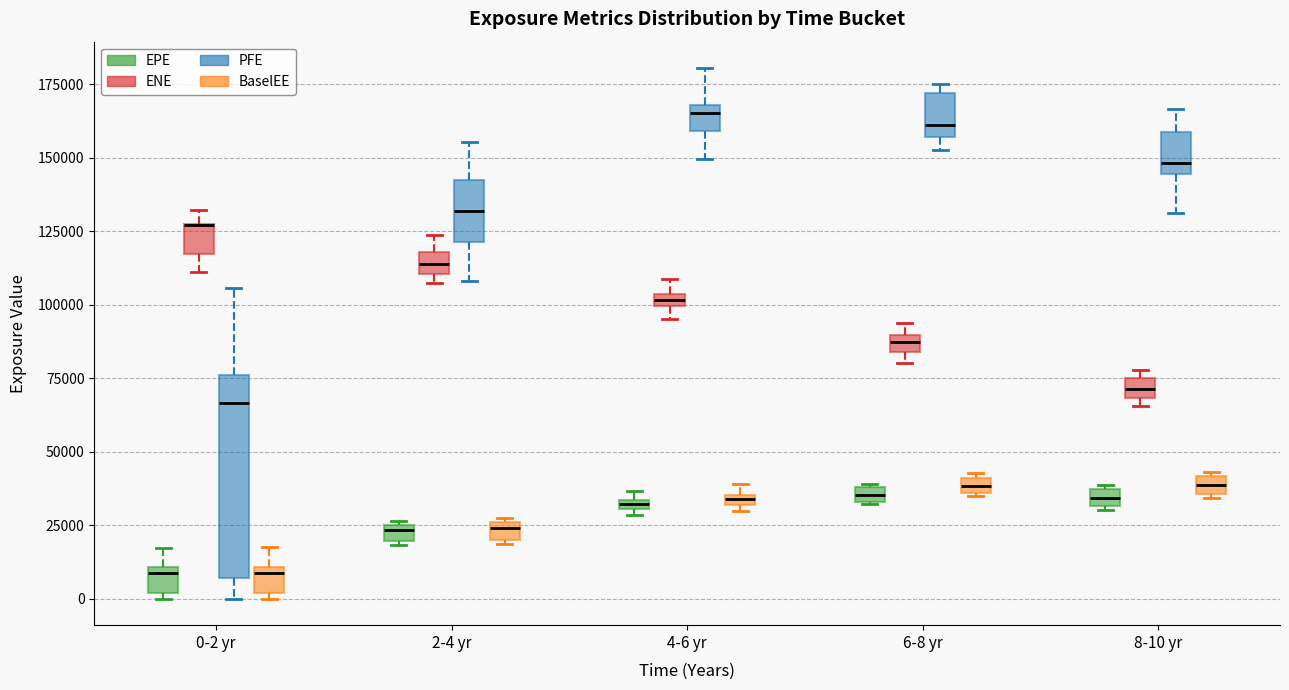

Where is the upper edge of the box for 0-2 yr (ENE) on the y-axis? The values are not printed on the chart, so give them approximately, as read against the axis.

125000